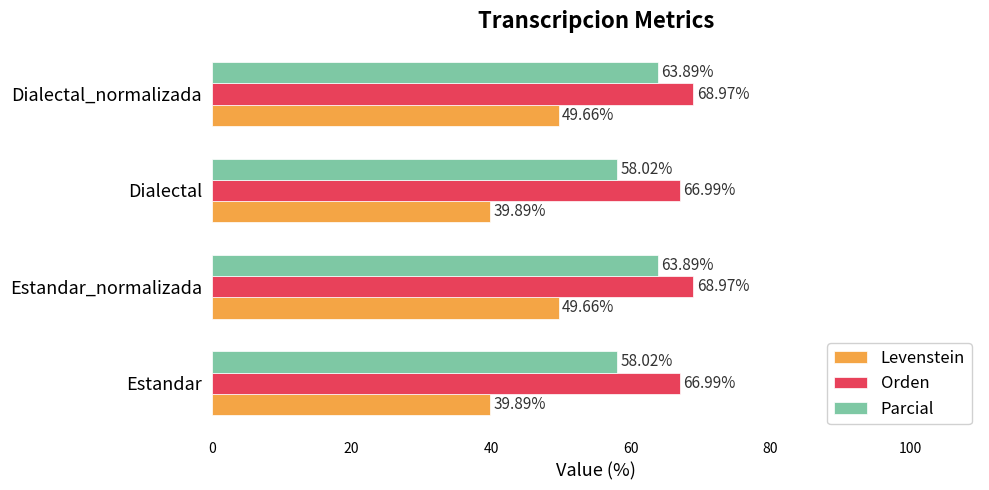

Rank the series at Estandar_normalizada from lowest to highest value.

Levenstein, Parcial, Orden